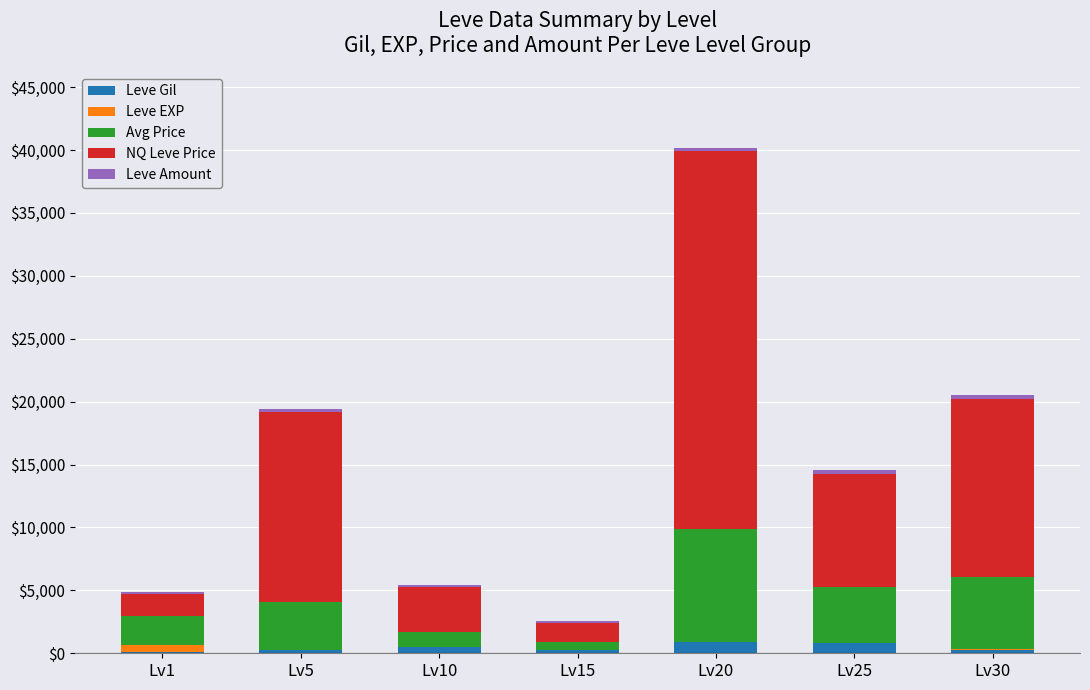

At which category is the sum across all series the highest?

Lv20